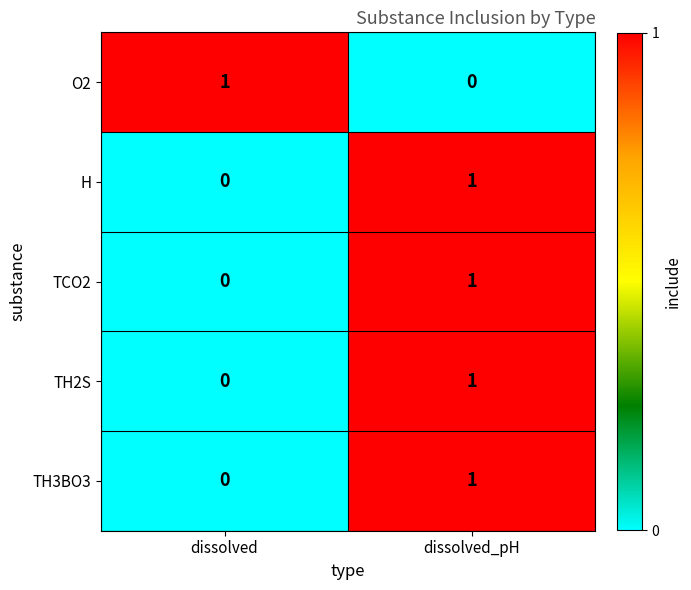

Rank the categories by H value from lowest to highest.

dissolved, dissolved_pH